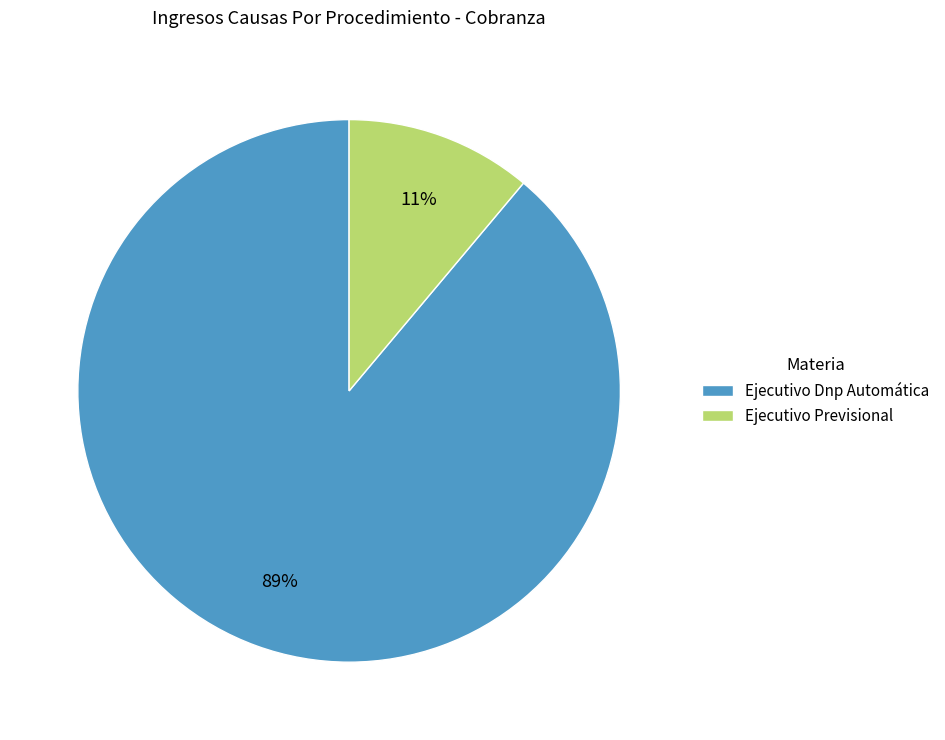

To the nearest percent, what portion does Ejecutivo Previsional represent?

11%